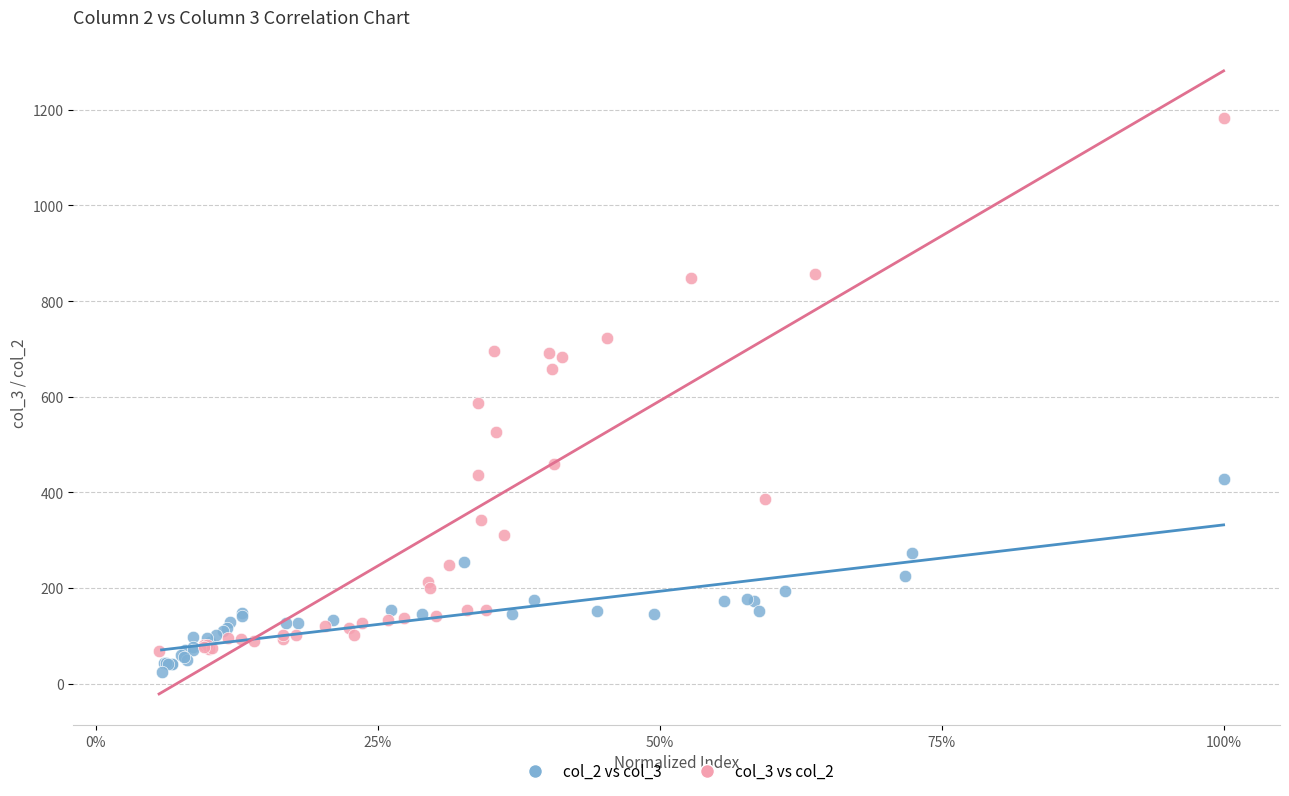

What are all the series names shown in the legend?

col_2 vs col_3, col_3 vs col_2